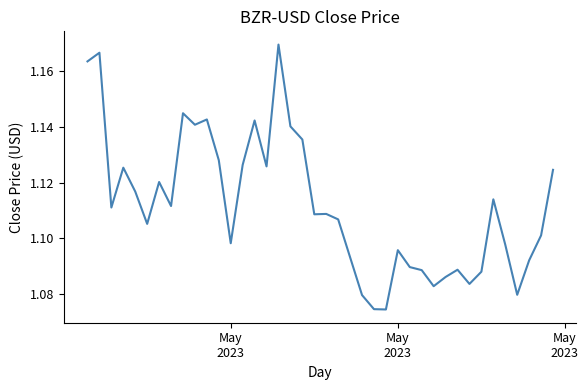

What is the value of the 7th point from the left?

1.1